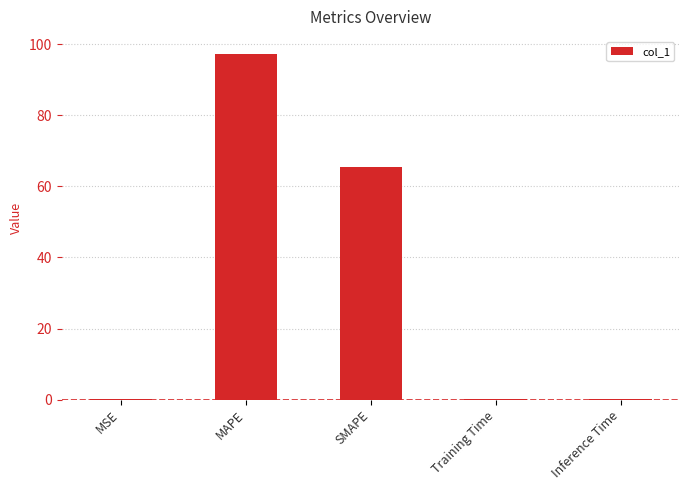

The value at Training Time is 0.0. True or false?

True